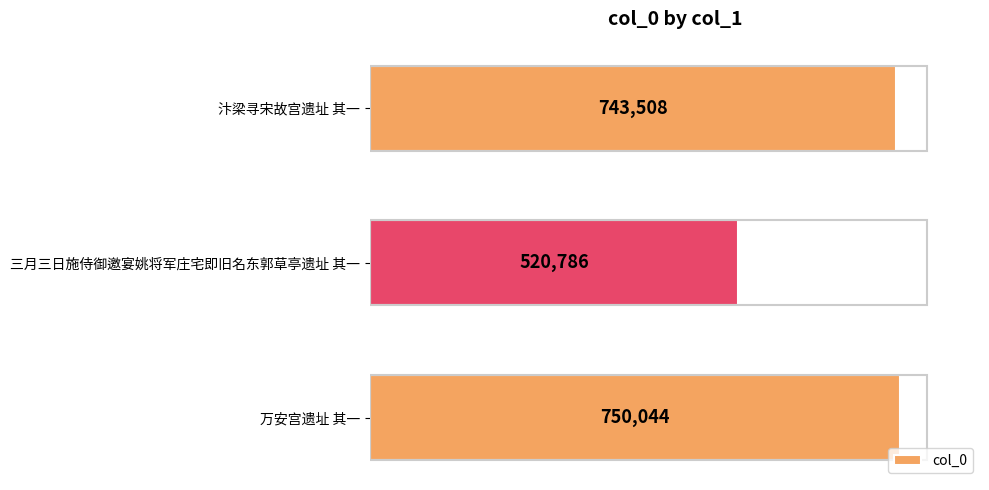

Which category has the lowest value across all series?

三月三日施侍御邀宴姚将军庄宅即旧名东郭草亭遗址 其一